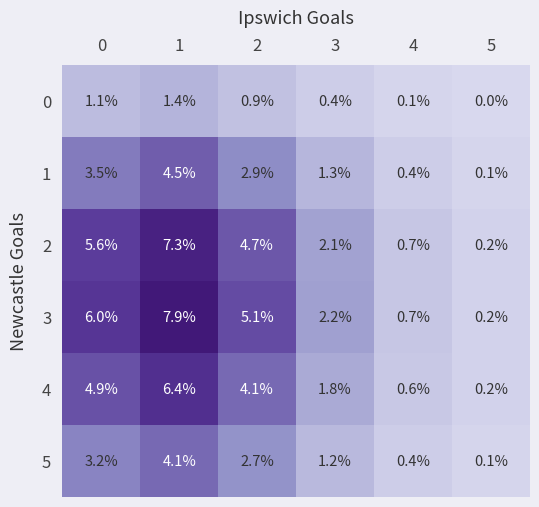

What is the total value across all series at 0?

24.3